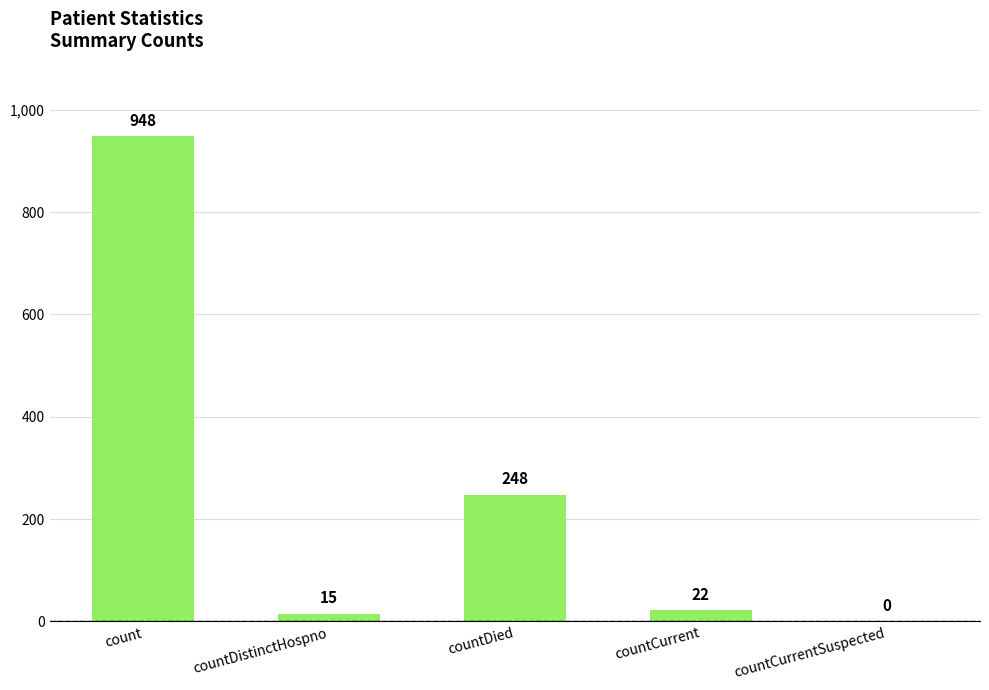

Are the bars grouped side by side (vs. stacked)?

No